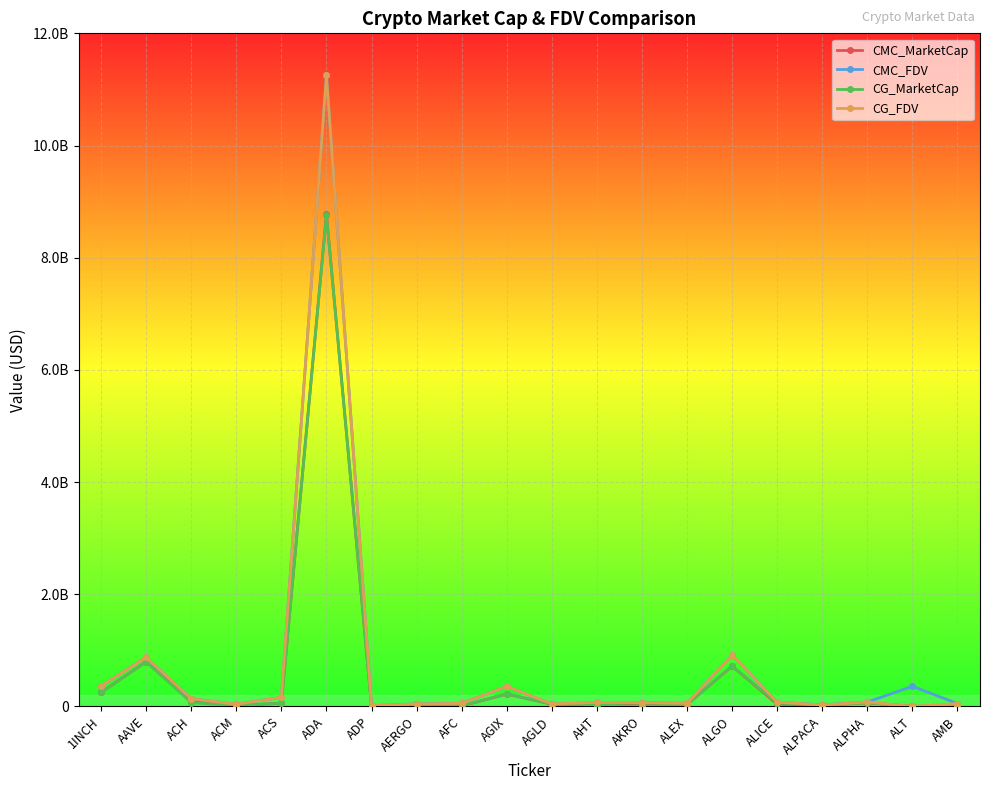

Reading right to left, list all the values displayed in this chart.

CMC_MarketCap: AMB=12806494.0	ALT=0.0	ALPHA=63456207.4	ALPACA=20125464.0	ALICE=38872640.0	ALGO=716717836.3	ALEX=32715904.6	AKRO=58262314.3	AHT=25860858.7	AGLD=37910403.5	AGIX=220282934.4	AFC=6274286.7	AERGO=38733835.2	ADP=2262659.5	ADA=8774052417.5	ACS=56137551.0	ACM=11682015.0	ACH=91387905.5	AAVE=796120373.5	1INCH=248368812.8
CMC_FDV: AMB=50368581.6	ALT=357641824.0	ALPHA=77197332.6	ALPACA=25073210.1	ALICE=75862513.0	ALGO=915526901.1	ALEX=53943034.9	AKRO=66714634.3	AHT=69332445.5	AGLD=37910403.5	AGIX=357403648.9	AFC=53266378.8	AERGO=44015721.9	ADP=12062253.4	ADA=11252005302.1	ACS=160240150.2	ACM=37770462.4	ACH=136129611.4	AAVE=876364587.1	1INCH=361972204.5
CG_MarketCap: AMB=12753384.0	ALT=0.0	ALPHA=63486855.0	ALPACA=20117751.0	ALICE=59607098.0	ALGO=716289265.0	ALEX=33703311.0	AKRO=1333701.0	AHT=27179254.0	AGLD=41778623.0	AGIX=220049074.0	AFC=11662764.0	AERGO=38565155.0	ADP=2259263.0	ADA=8760660946.0	ACS=56231885.0	ACM=11683551.0	ACH=67181155.0	AAVE=794957536.0	1INCH=248384133.0
CG_FDV: AMB=49189360.0	ALT=0.0	ALPHA=77234616.0	ALPACA=25072056.0	ALICE=75776322.0	ALGO=914979451.0	ALEX=53846358.0	AKRO=66685056.0	AHT=69849915.0	AGLD=43249091.0	AGIX=357024216.0	AFC=53520153.0	AERGO=43824040.0	ADP=12044147.0	ADA=11249236931.0	ACS=160509398.0	ACM=37699876.0	ACH=135892705.0	AAVE=875083313.0	1INCH=361994532.0